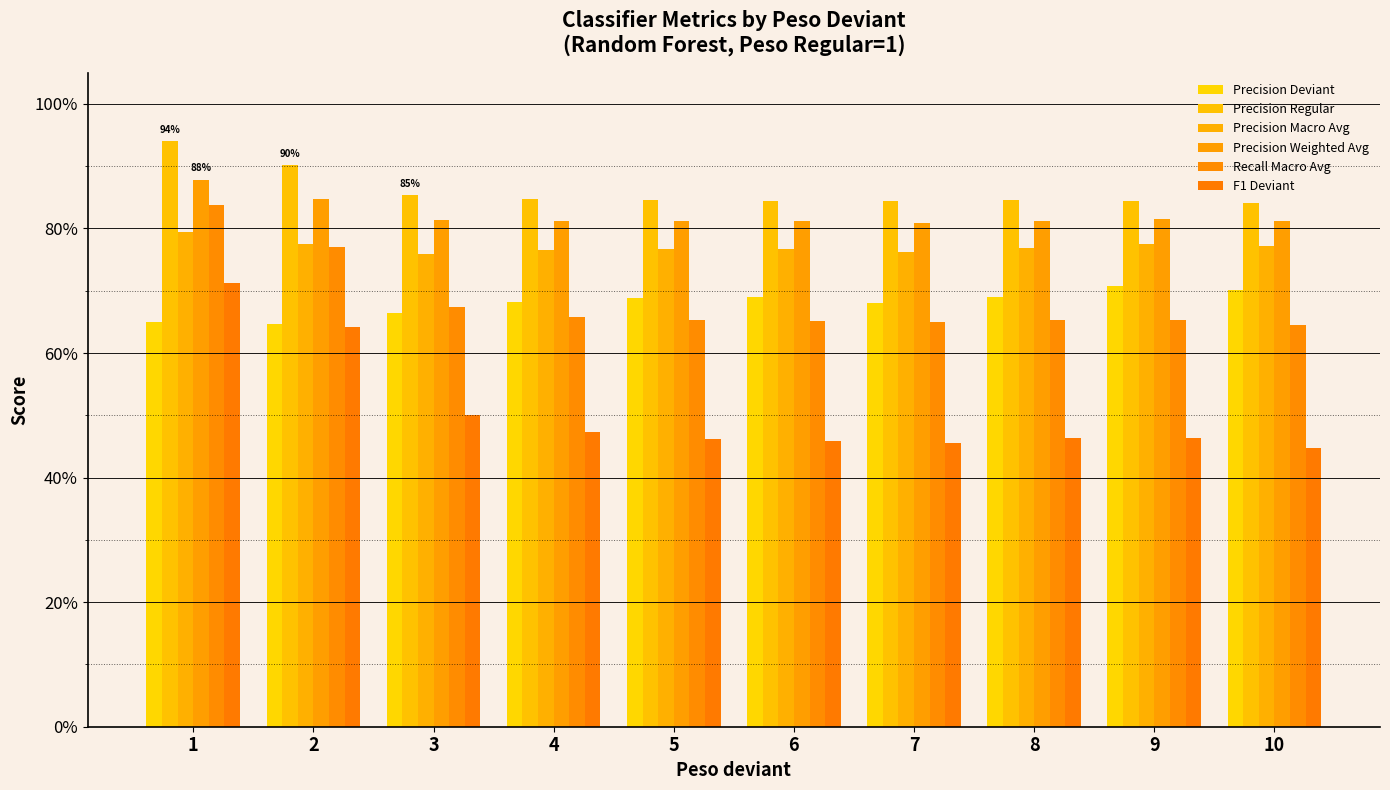

Does the chart contain stacked bars?

No